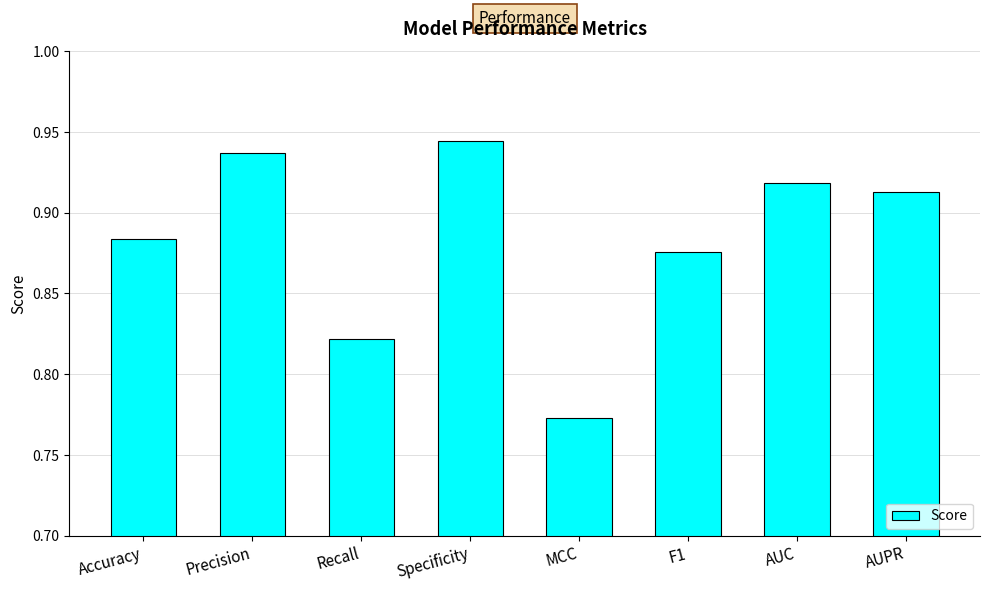

List the labels in order of value, largest first.

Specificity, Precision, AUC, AUPR, Accuracy, F1, Recall, MCC